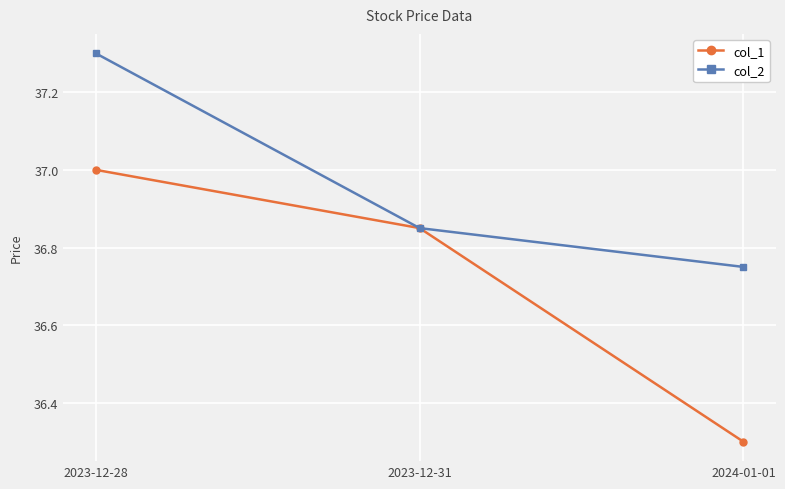

What are all the series names shown in the legend?

col_1, col_2